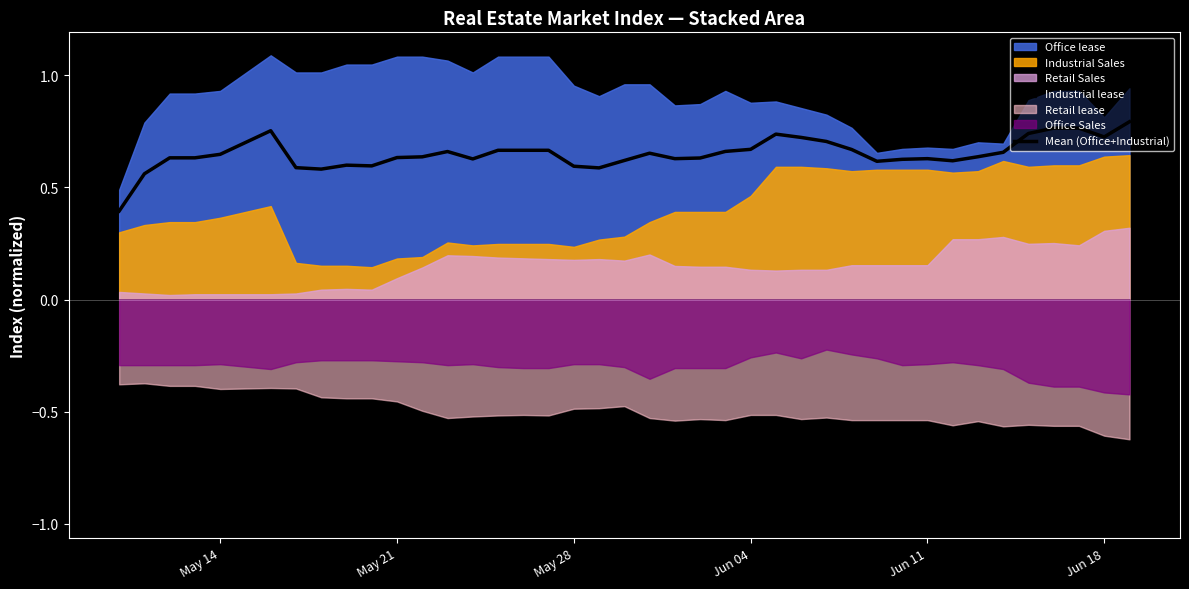

What is the lowest value of the Mean (Office+Industrial) series?

0.4